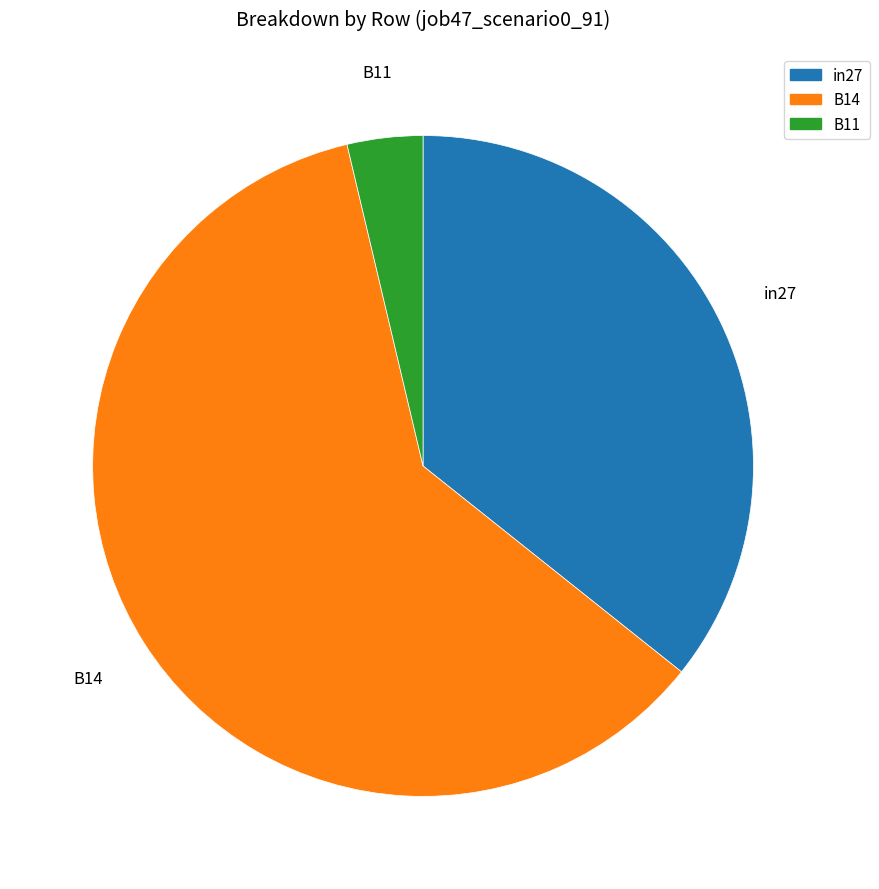

Count the number of slices in the pie.

3